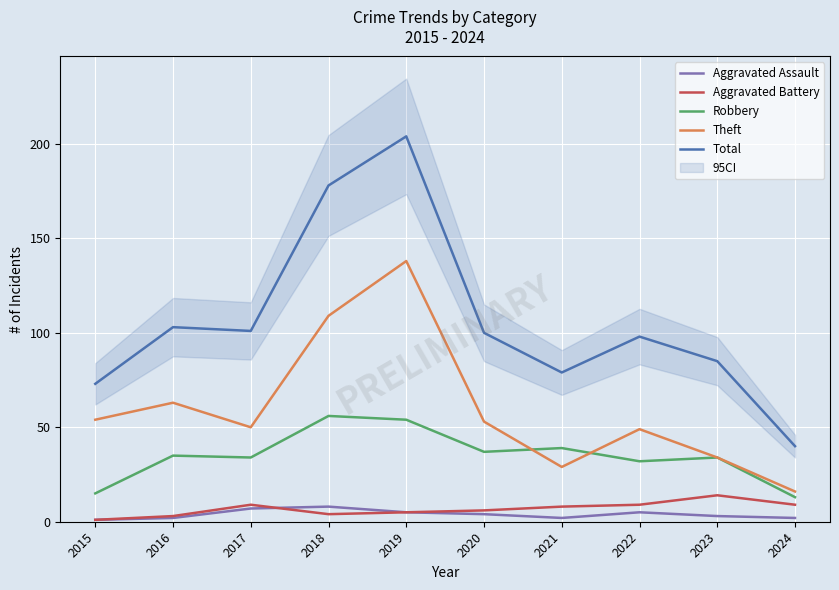

Reading left to right, extract all data points from this chart.

Aggravated Assault: 1	2	7	8	5	4	2	5	3	2
Aggravated Battery: 1	3	9	4	5	6	8	9	14	9
Robbery: 15	35	34	56	54	37	39	32	34	13
Theft: 54	63	50	109	138	53	29	49	34	16
Total: 73	103	101	178	204	100	79	98	85	40